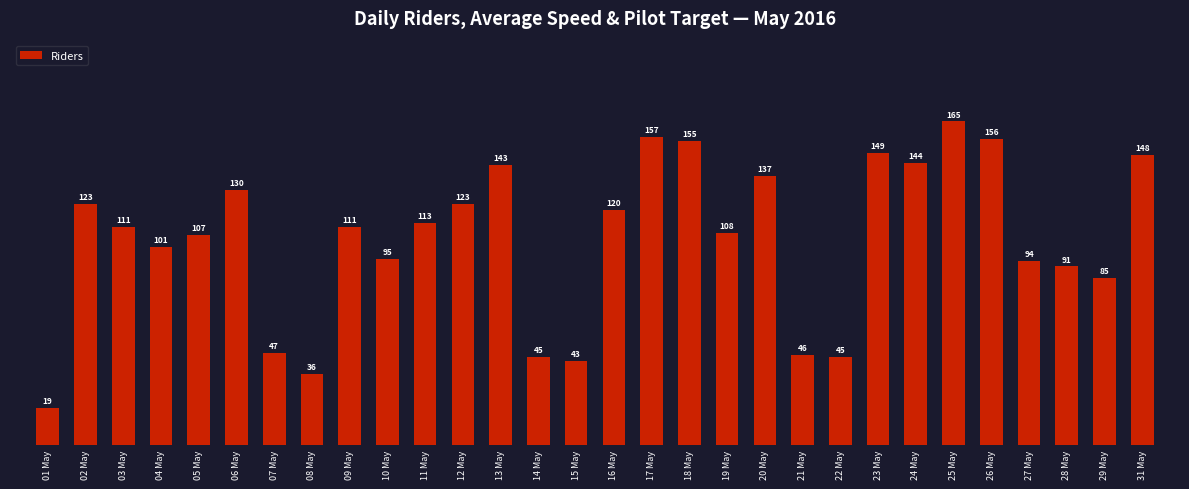

The chart shows a value of 101 at 04 May. True or false?

True